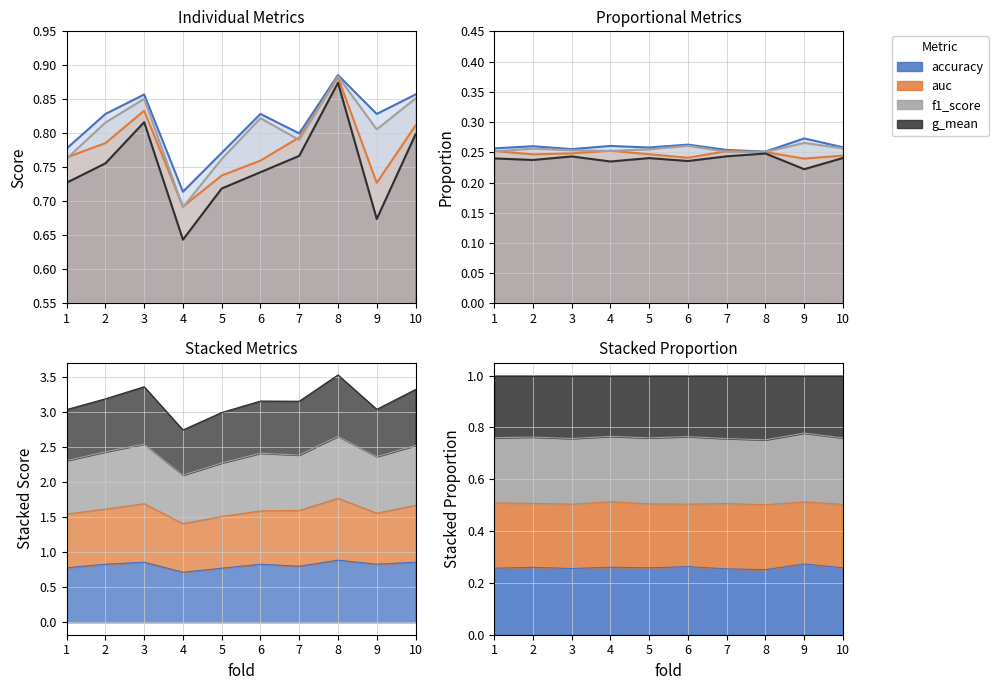

Count the number of data series in this chart.

4